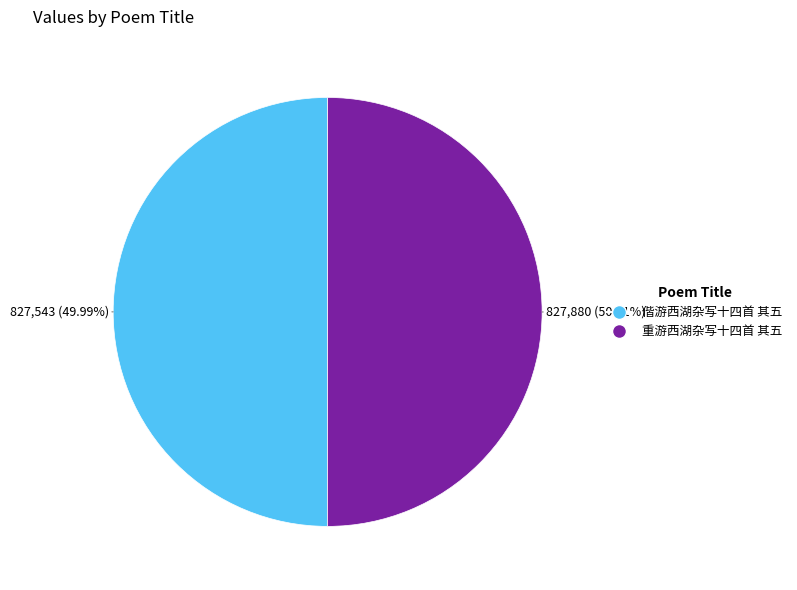

How many segments does this pie chart have?

2